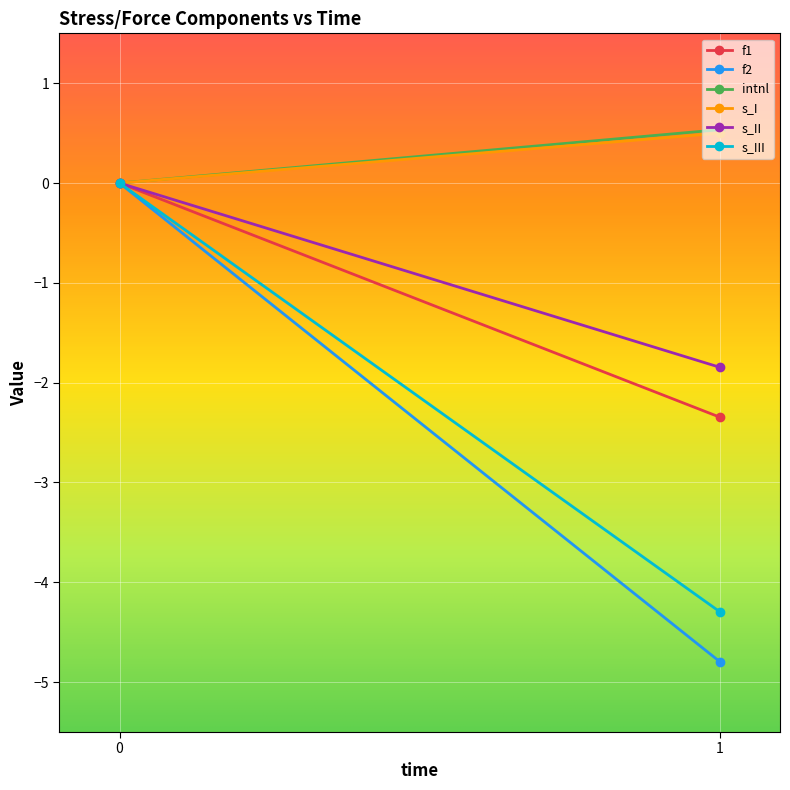

What is the value of the f2 point at the 2nd from the left?

-4.8